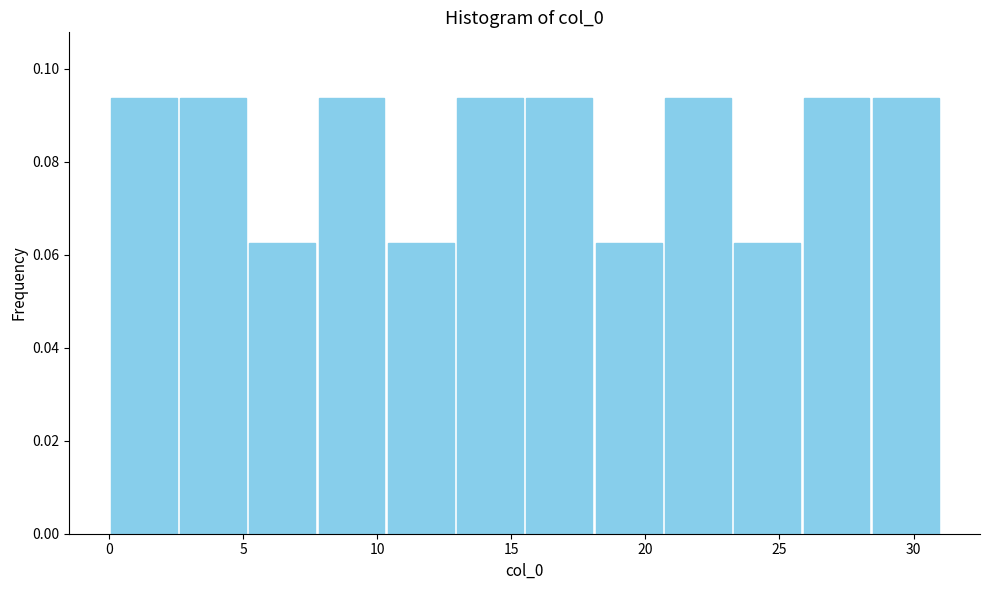

Reading left to right, transcribe this chart: for each bar, give the range it covers on the x-axis and its height. Neither the bar edges nor the heights are printed on the chart, so give them approximately, as read against the axes.

0.0 to 2.5: 0.094
2.5 to 5.0: 0.094
5.0 to 8.0: 0.062
8.0 to 10.5: 0.094
10.5 to 13.0: 0.062
13.0 to 15.5: 0.094
15.5 to 18.0: 0.094
18.0 to 20.5: 0.062
20.5 to 23.5: 0.094
23.5 to 26.0: 0.062
26.0 to 28.5: 0.094
28.5 to 31.0: 0.094